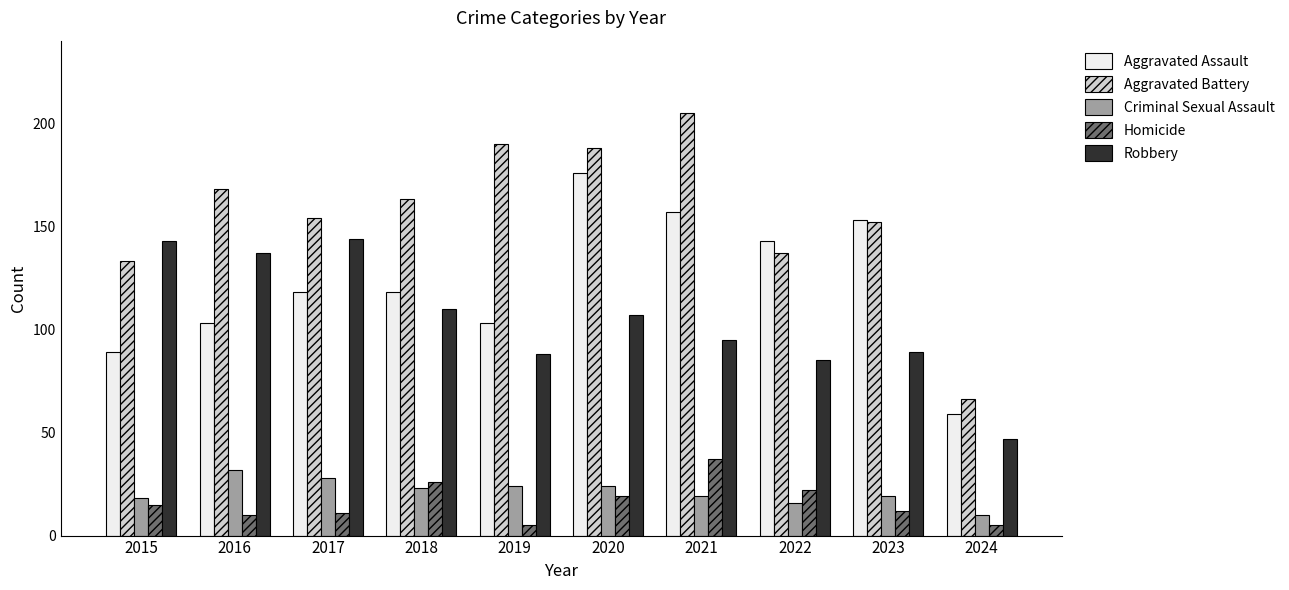

Reading right to left, extract all data points from this chart.

Aggravated Assault: 2024=59	2023=153	2022=143	2021=157	2020=176	2019=103	2018=118	2017=118	2016=103	2015=89
Aggravated Battery: 2024=66	2023=152	2022=137	2021=205	2020=188	2019=190	2018=163	2017=154	2016=168	2015=133
Criminal Sexual Assault: 2024=10	2023=19	2022=16	2021=19	2020=24	2019=24	2018=23	2017=28	2016=32	2015=18
Homicide: 2024=5	2023=12	2022=22	2021=37	2020=19	2019=5	2018=26	2017=11	2016=10	2015=15
Robbery: 2024=47	2023=89	2022=85	2021=95	2020=107	2019=88	2018=110	2017=144	2016=137	2015=143